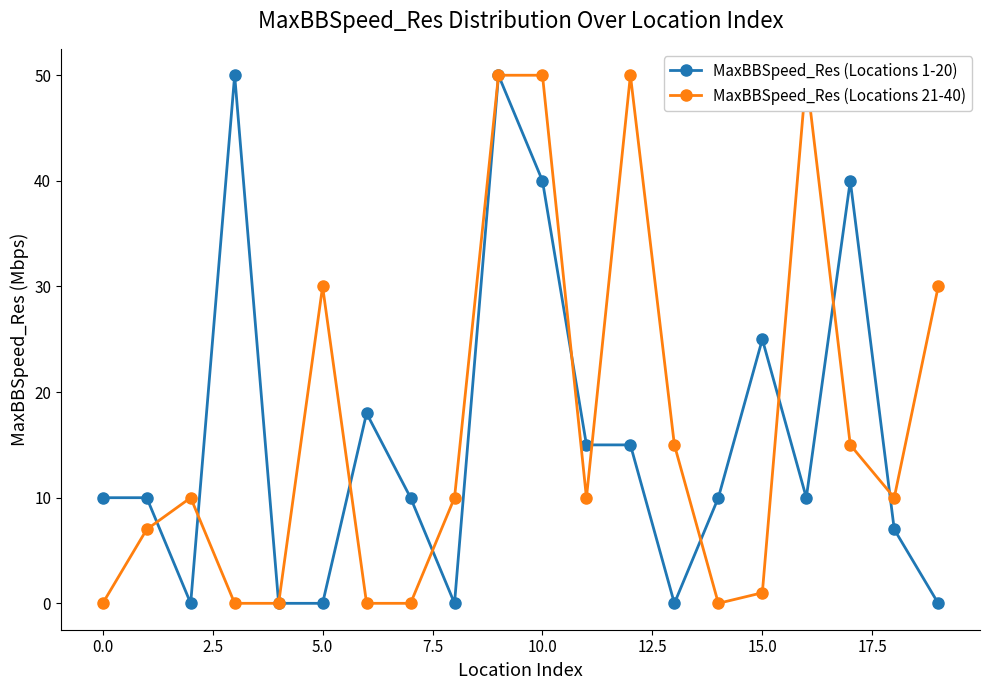

True or false: MaxBBSpeed_Res (Locations 1-20) has a value of 0 at 5.0.

True